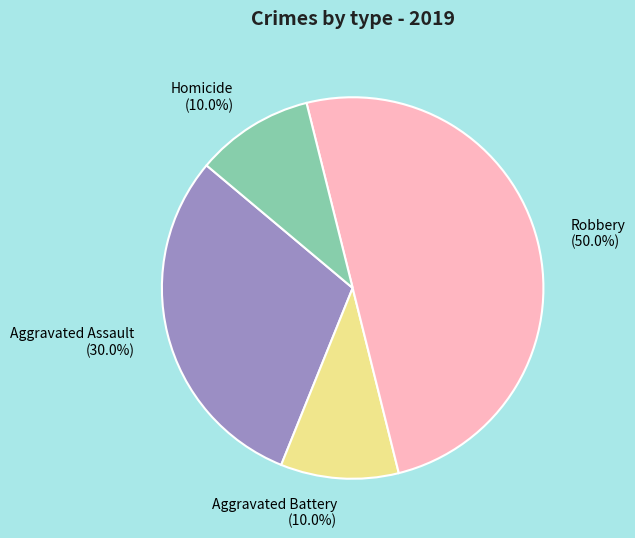

What portion of the pie excludes Aggravated Battery?

90.0%